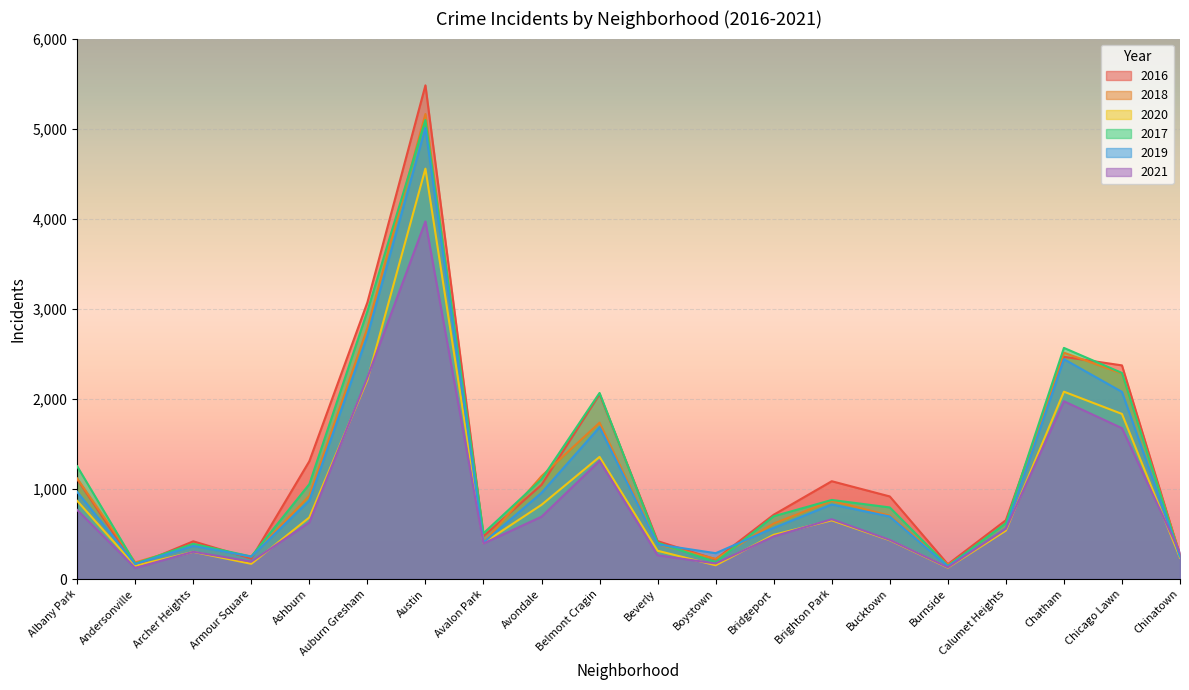

What is the label of the 15th point from the left?

Bucktown